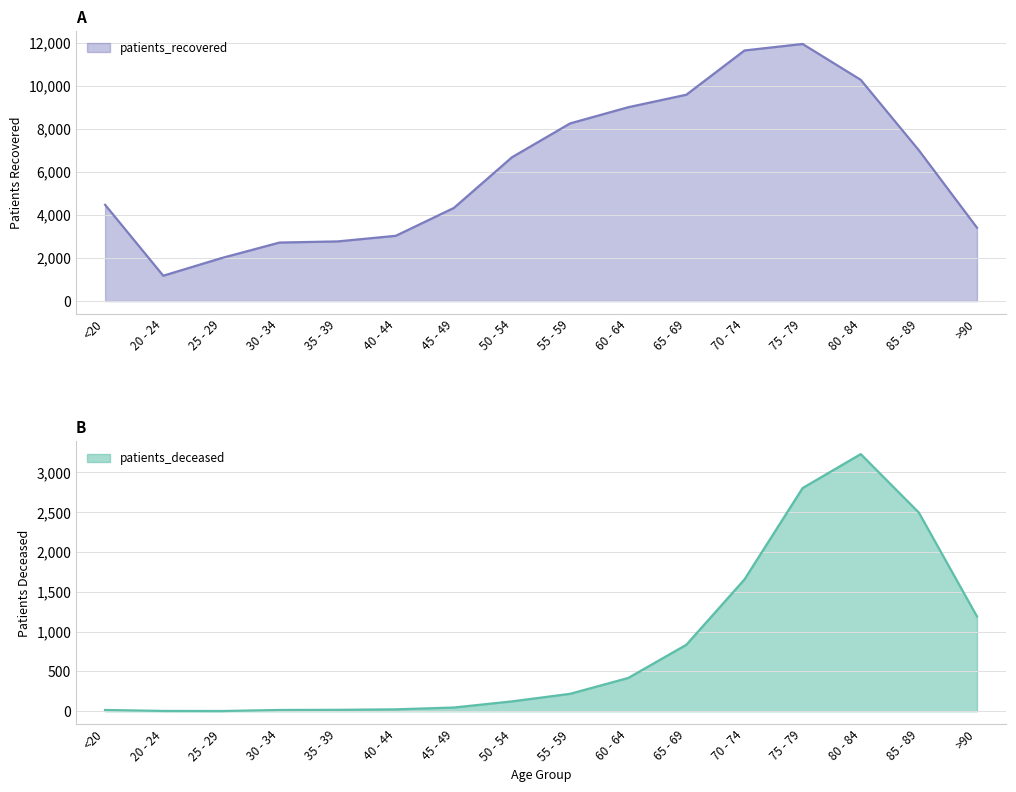

How many lines are shown in the chart?

2